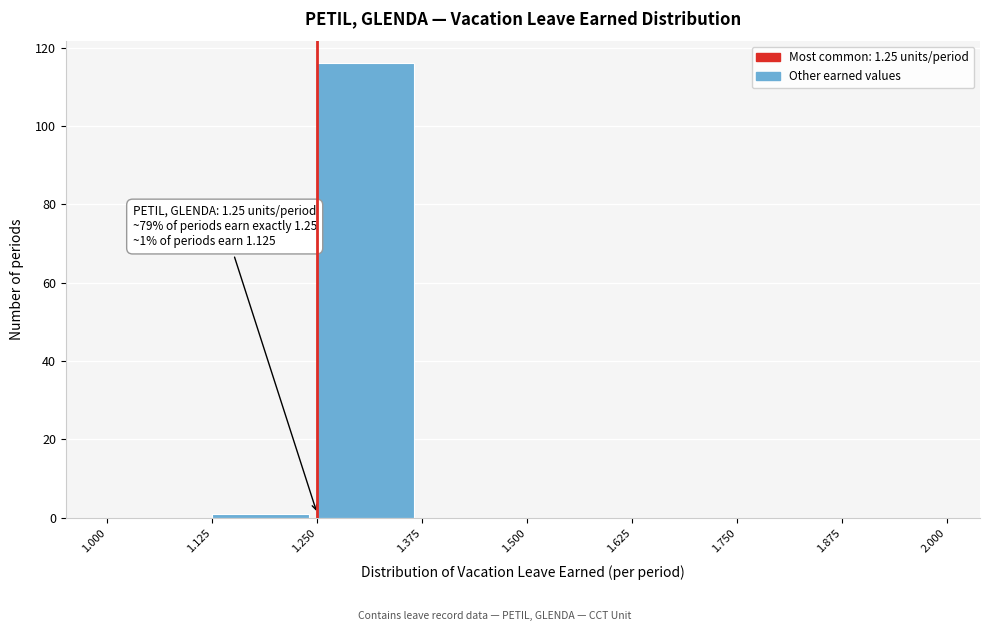

Which range on the x-axis has the tallest bar?

1.250 to 1.375